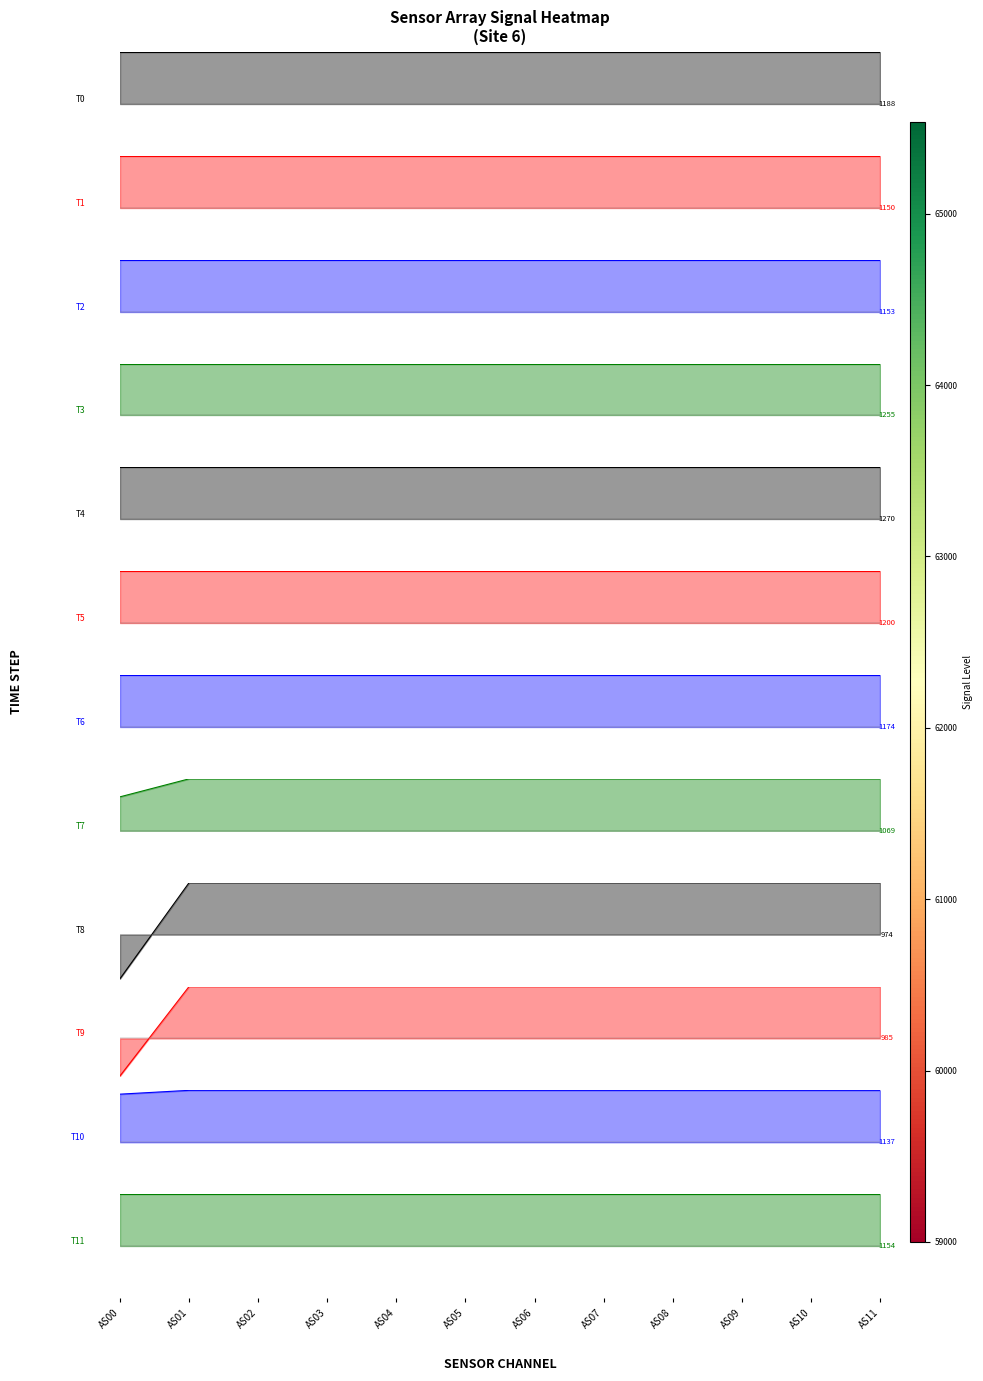

Reading right to left, extract all data points from this chart.

T0 (I=1188): AS11=1.0	AS10=1.0	AS09=1.0	AS08=1.0	AS07=1.0	AS06=1.0	AS05=1.0	AS04=1.0	AS03=1.0	AS02=1.0	AS01=1.0	AS00=1.0
T1 (I=1150): AS11=1.0	AS10=1.0	AS09=1.0	AS08=1.0	AS07=1.0	AS06=1.0	AS05=1.0	AS04=1.0	AS03=1.0	AS02=1.0	AS01=1.0	AS00=1.0
T2 (I=1153): AS11=1.0	AS10=1.0	AS09=1.0	AS08=1.0	AS07=1.0	AS06=1.0	AS05=1.0	AS04=1.0	AS03=1.0	AS02=1.0	AS01=1.0	AS00=1.0
T3 (I=1255): AS11=1.0	AS10=1.0	AS09=1.0	AS08=1.0	AS07=1.0	AS06=1.0	AS05=1.0	AS04=1.0	AS03=1.0	AS02=1.0	AS01=1.0	AS00=1.0
T4 (I=1270): AS11=1.0	AS10=1.0	AS09=1.0	AS08=1.0	AS07=1.0	AS06=1.0	AS05=1.0	AS04=1.0	AS03=1.0	AS02=1.0	AS01=1.0	AS00=1.0
T5 (I=1200): AS11=1.0	AS10=1.0	AS09=1.0	AS08=1.0	AS07=1.0	AS06=1.0	AS05=1.0	AS04=1.0	AS03=1.0	AS02=1.0	AS01=1.0	AS00=1.0
T6 (I=1174): AS11=1.0	AS10=1.0	AS09=1.0	AS08=1.0	AS07=1.0	AS06=1.0	AS05=1.0	AS04=1.0	AS03=1.0	AS02=1.0	AS01=1.0	AS00=1.0
T7 (I=1069): AS11=1.0	AS10=1.0	AS09=1.0	AS08=1.0	AS07=1.0	AS06=1.0	AS05=1.0	AS04=1.0	AS03=1.0	AS02=1.0	AS01=1.0	AS00=0.8
T8 (I=974): AS11=1.0	AS10=1.0	AS09=1.0	AS08=1.0	AS07=1.0	AS06=1.0	AS05=1.0	AS04=1.0	AS03=1.0	AS02=1.0	AS01=1.0	AS00=0.1
T9 (I=985): AS11=1.0	AS10=1.0	AS09=1.0	AS08=1.0	AS07=1.0	AS06=1.0	AS05=1.0	AS04=1.0	AS03=1.0	AS02=1.0	AS01=1.0	AS00=0.1
T10 (I=1137): AS11=1.0	AS10=1.0	AS09=1.0	AS08=1.0	AS07=1.0	AS06=1.0	AS05=1.0	AS04=1.0	AS03=1.0	AS02=1.0	AS01=1.0	AS00=1.0
T11 (I=1154): AS11=1.0	AS10=1.0	AS09=1.0	AS08=1.0	AS07=1.0	AS06=1.0	AS05=1.0	AS04=1.0	AS03=1.0	AS02=1.0	AS01=1.0	AS00=1.0